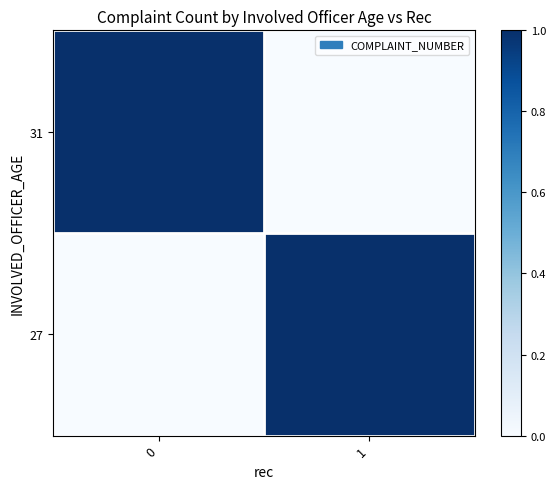

Rank the series by their maximum value, from lowest to highest.

31, 27